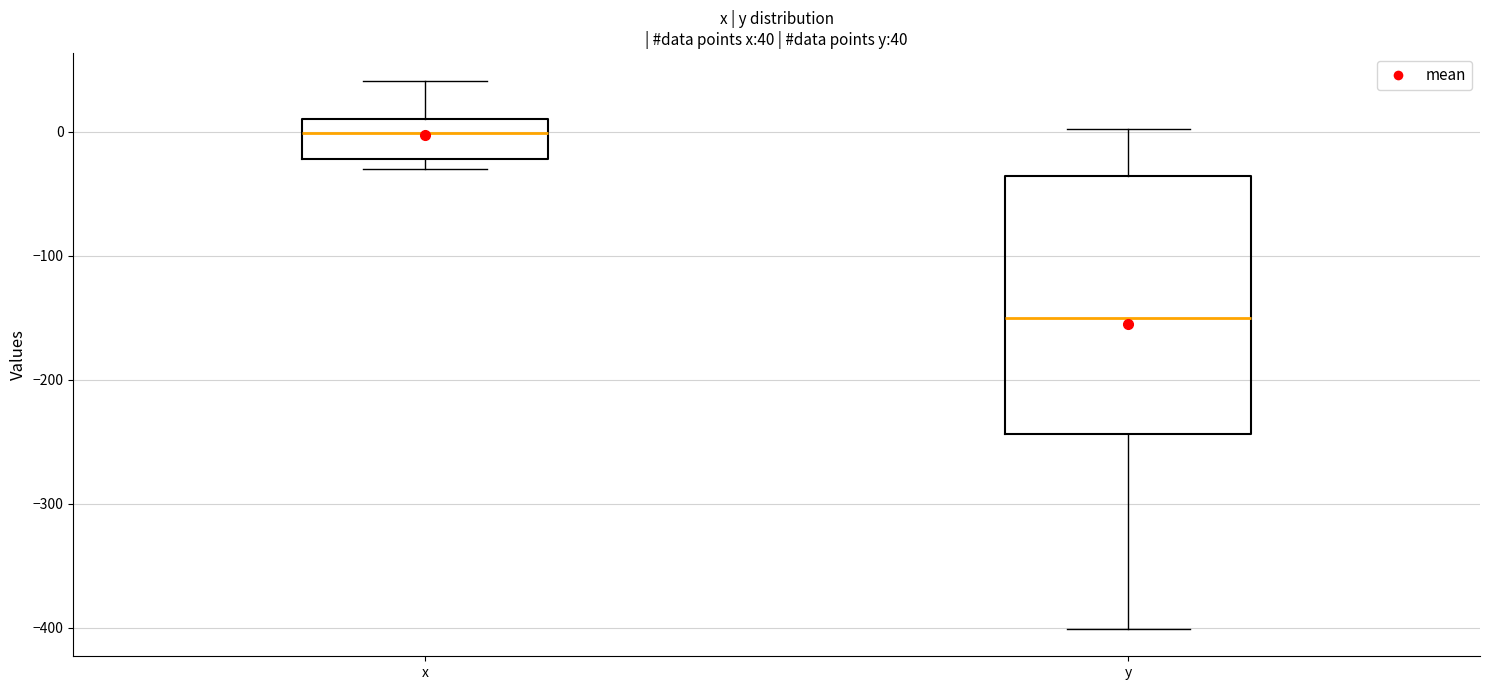

Comparing the boxes themselves (not the whiskers), which one is the tallest?

y